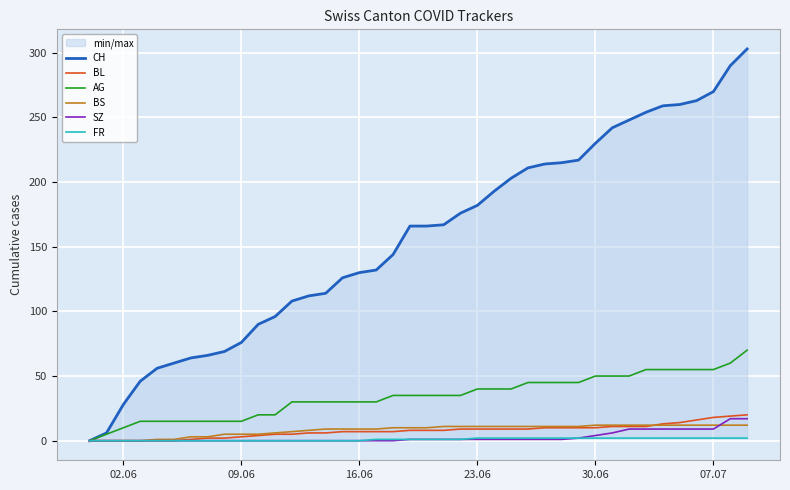

True or false: BS has more than 1 interior local peaks.

False